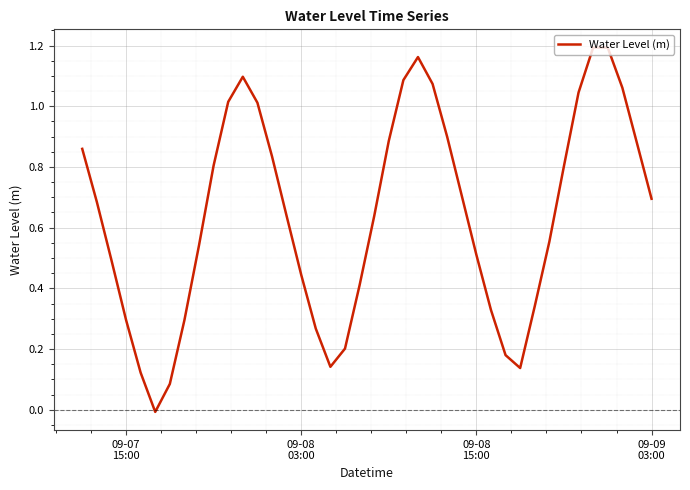

Where does the data first go above 0?

09-07
15:00